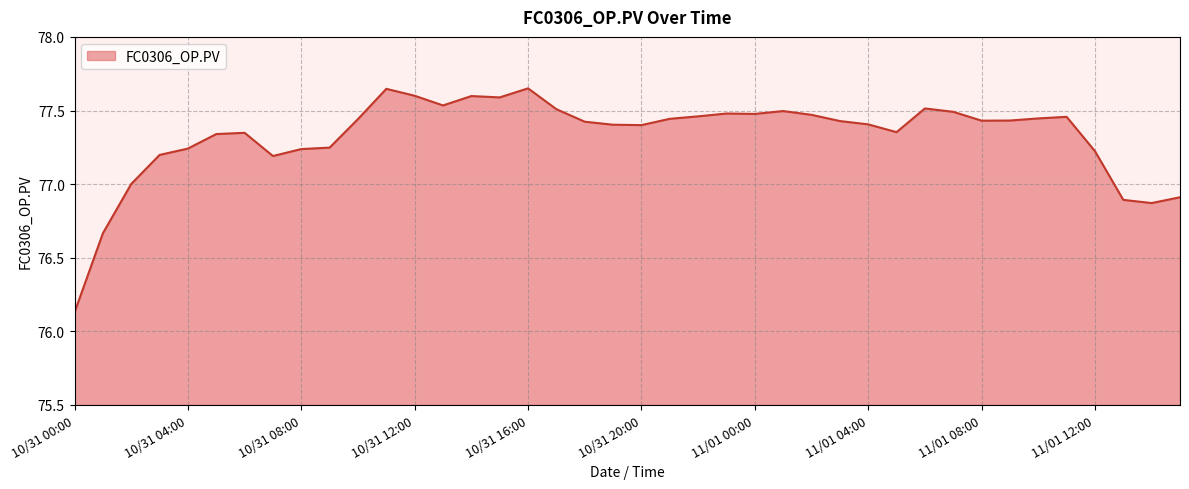

Count the number of data series in this chart.

1